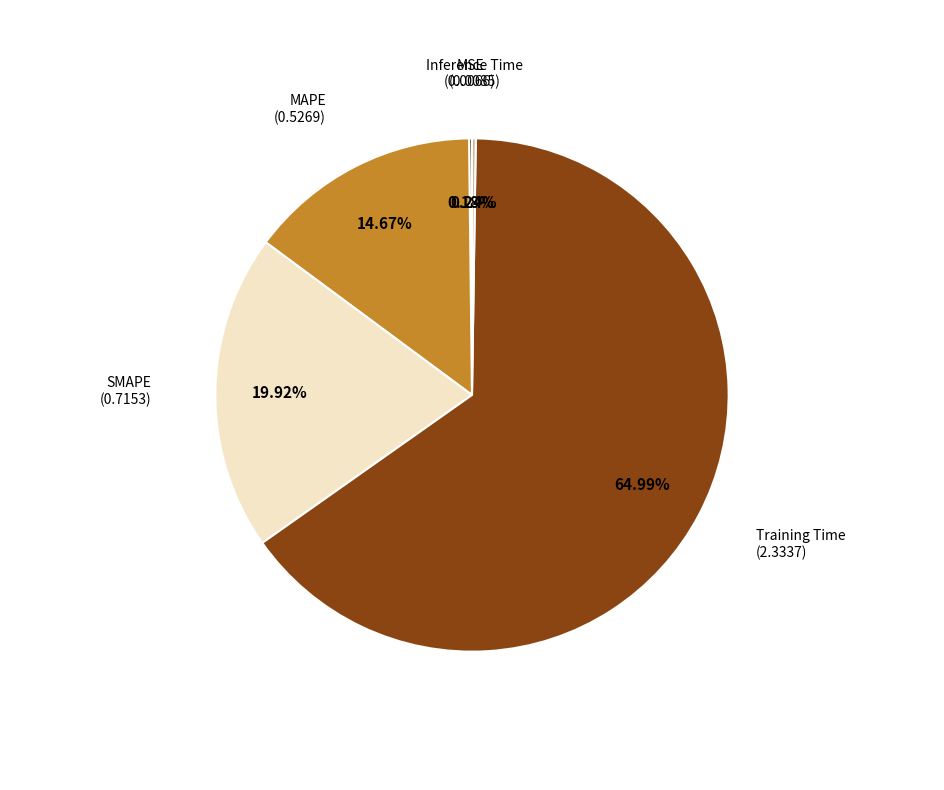

To the nearest percent, what is the difference between the Training Time and MAPE slice percentages?

50%